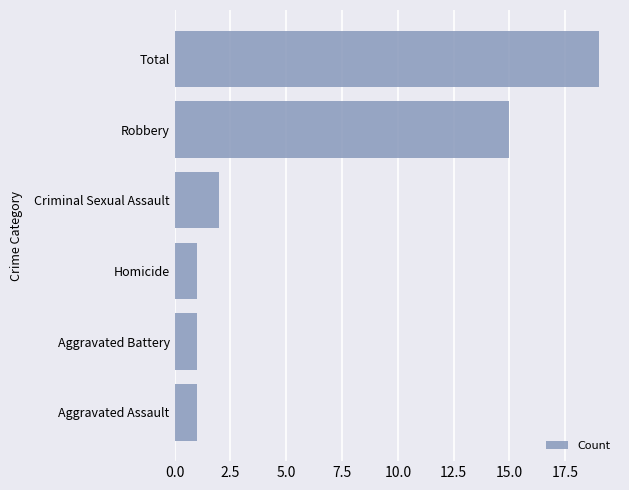

What is the change in value from Robbery to Total?

+4